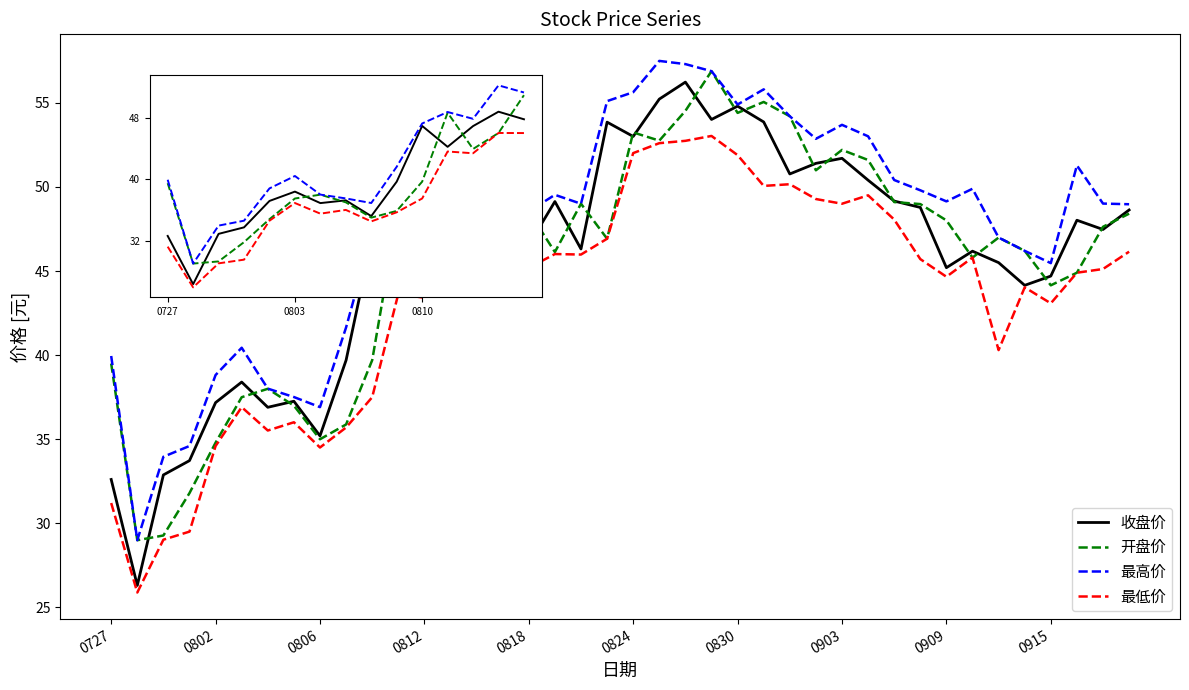

Does the chart have visible grid lines?

No